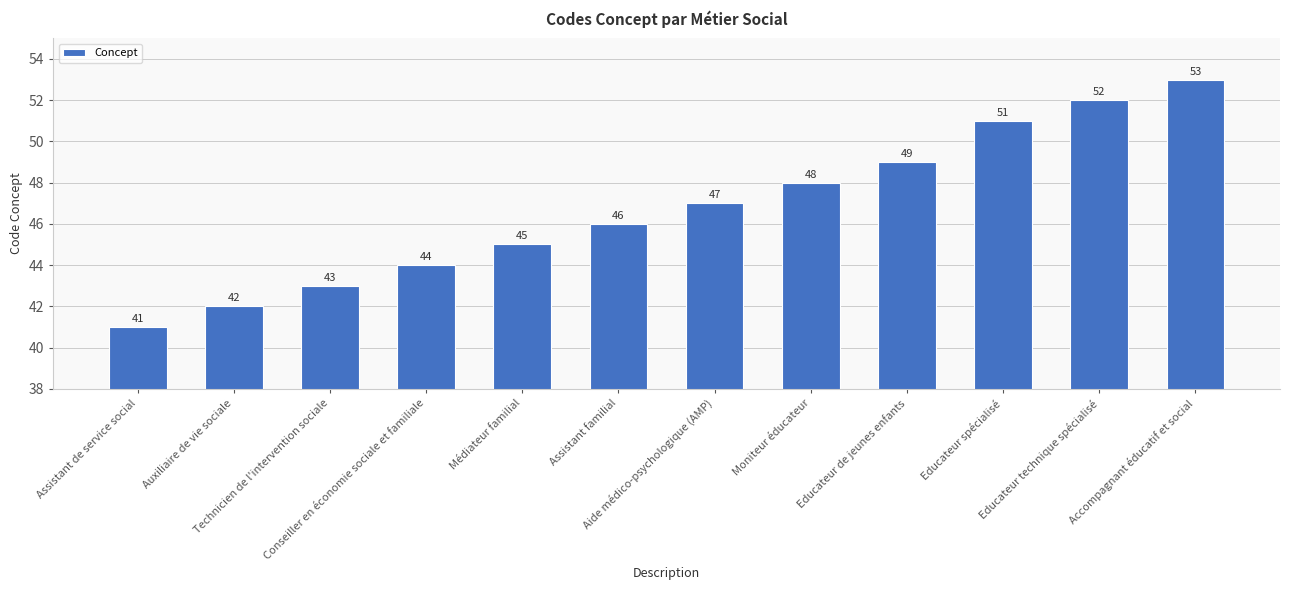

Reading left to right, extract all data points from this chart.

41	42	43	44	45	46	47	48	49	51	52	53